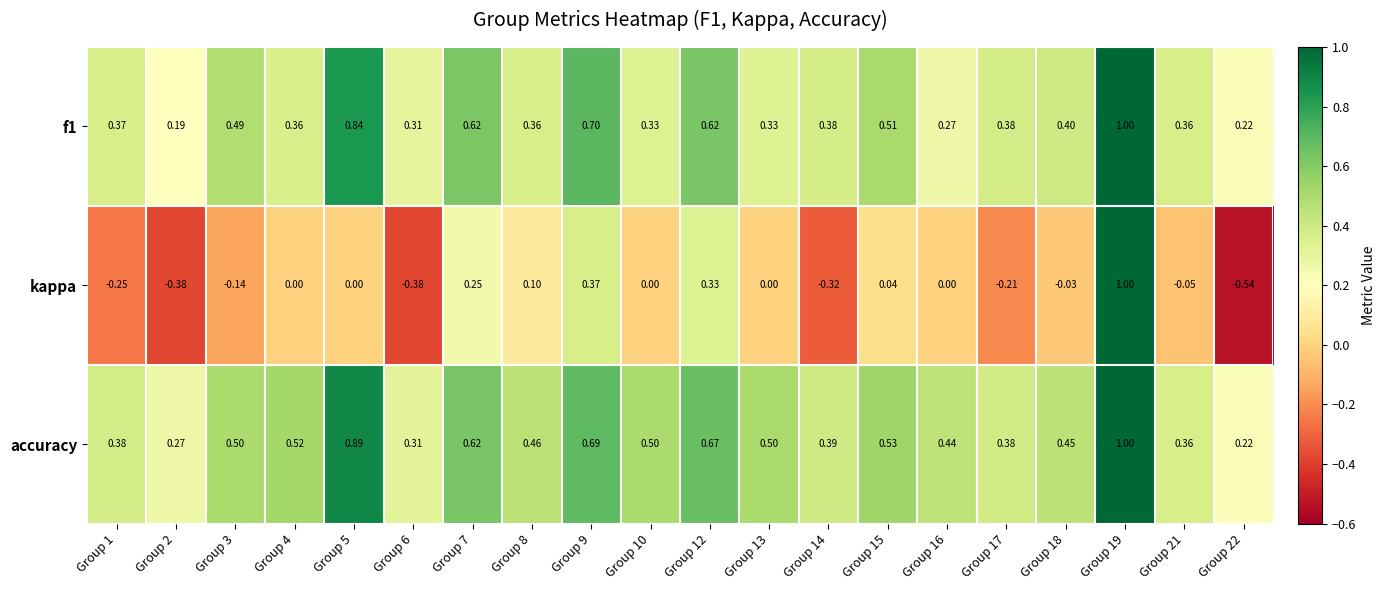

Which series has the largest total across all categories?

accuracy